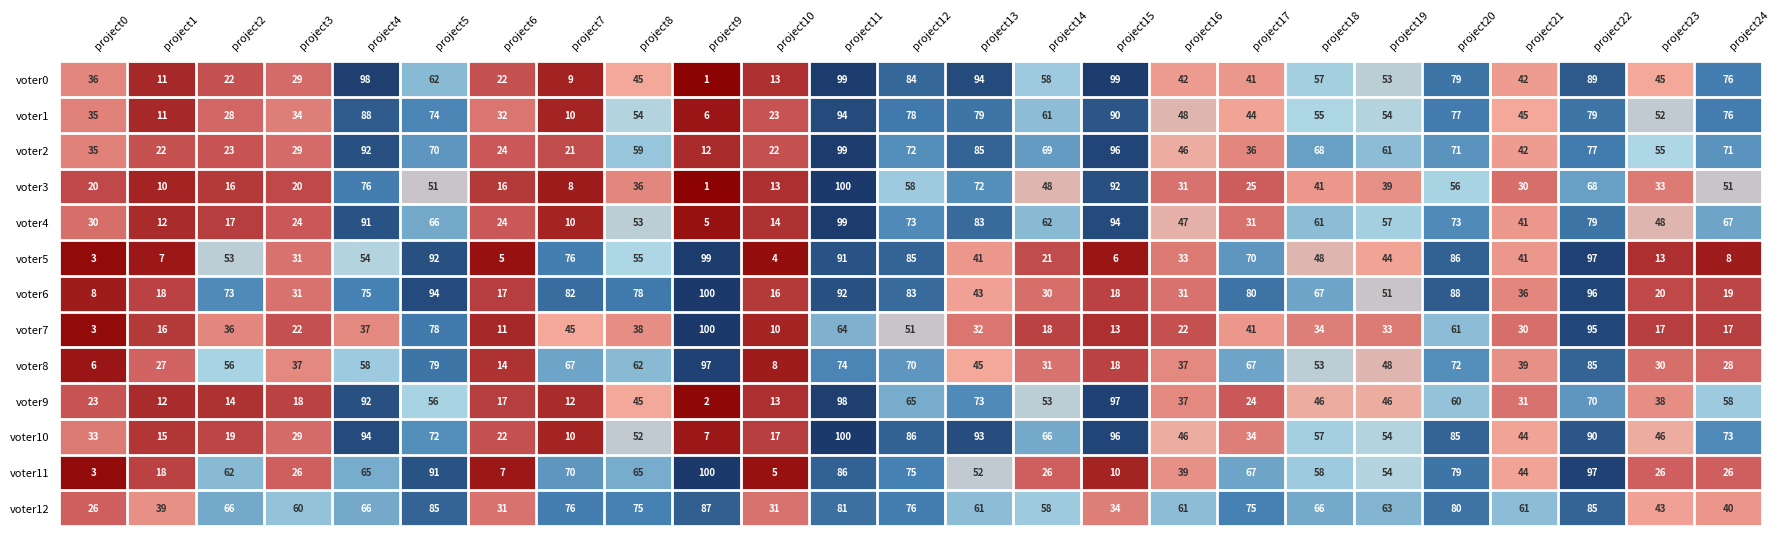

At which label is voter4 closest to 52?

project8